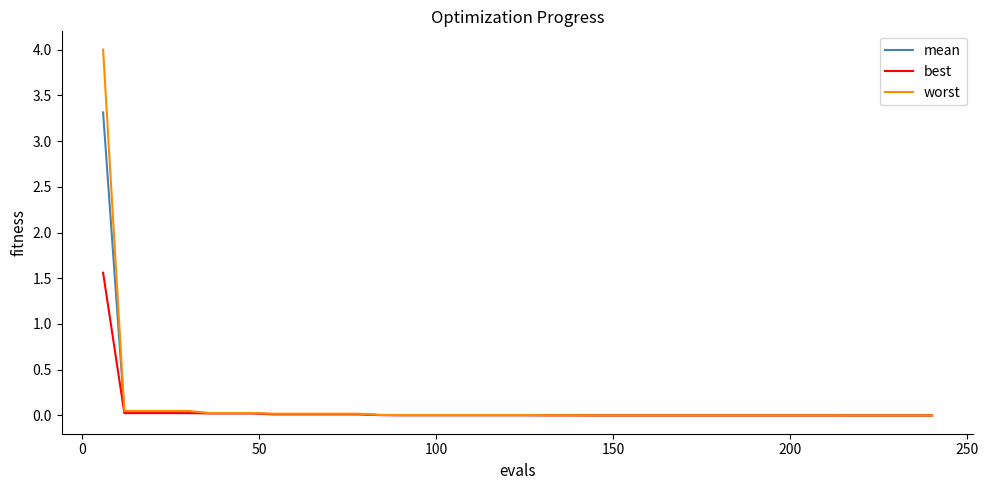

How many lines are shown in the chart?

3